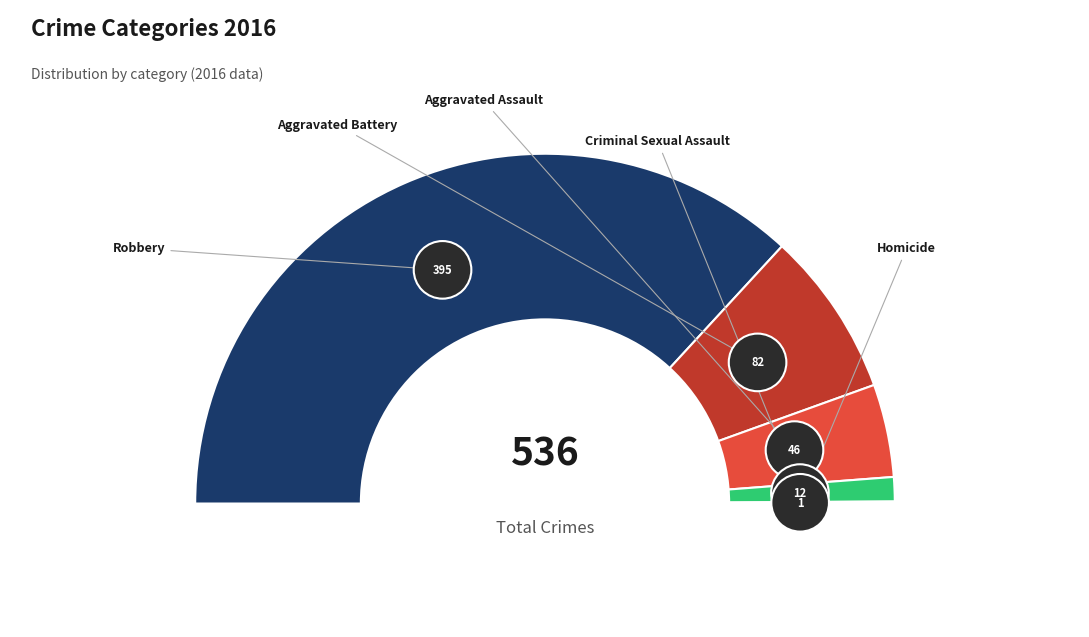

How much of the chart is everything except Aggravated Battery?

84.7%